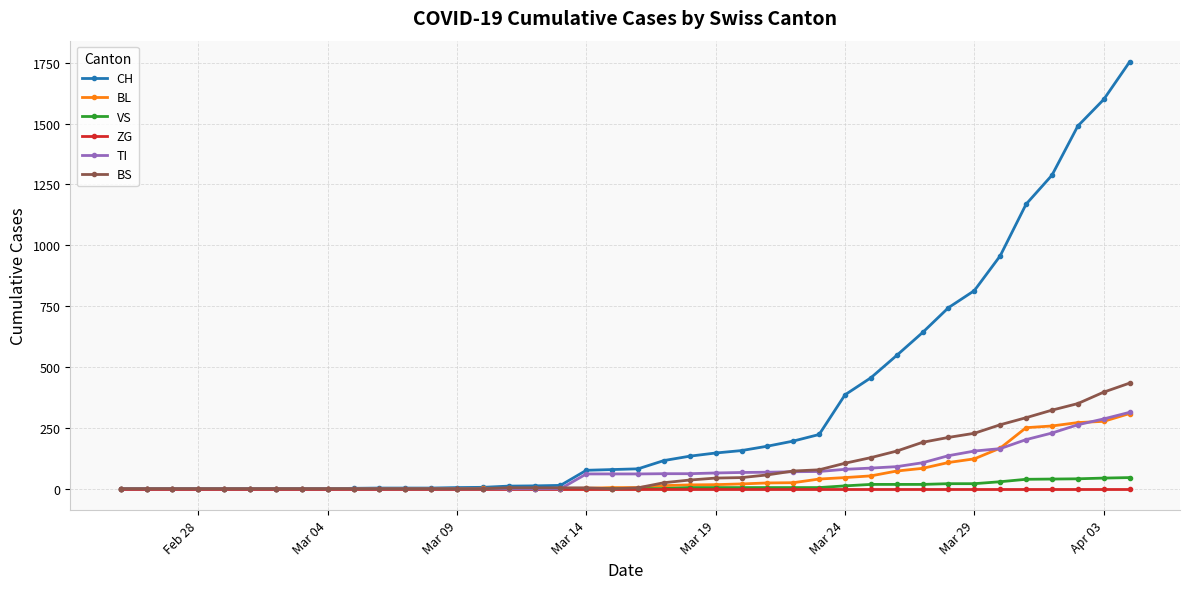

What is the highest value of the BS series?

434